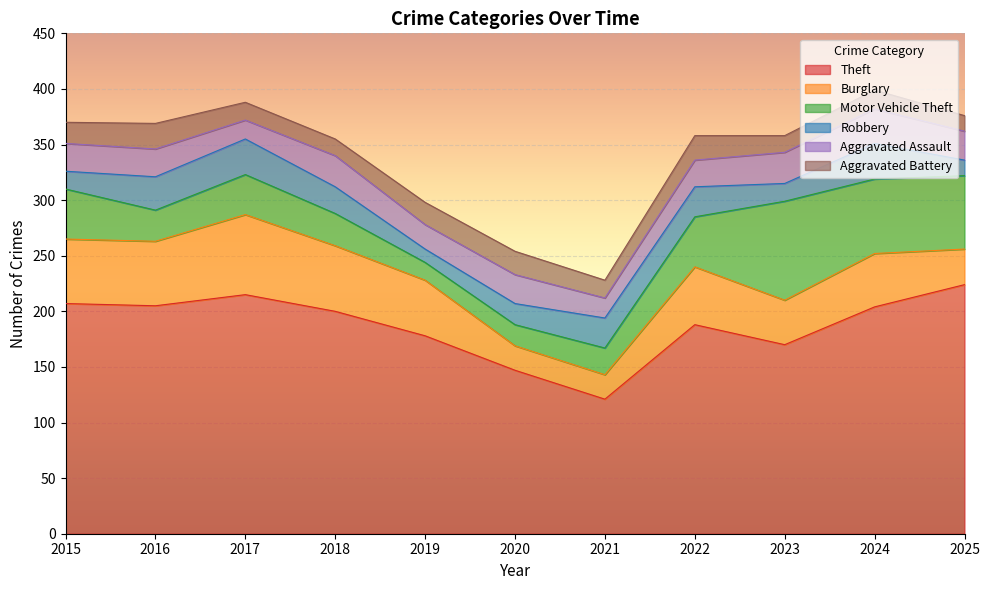

How many lines are shown in the chart?

6